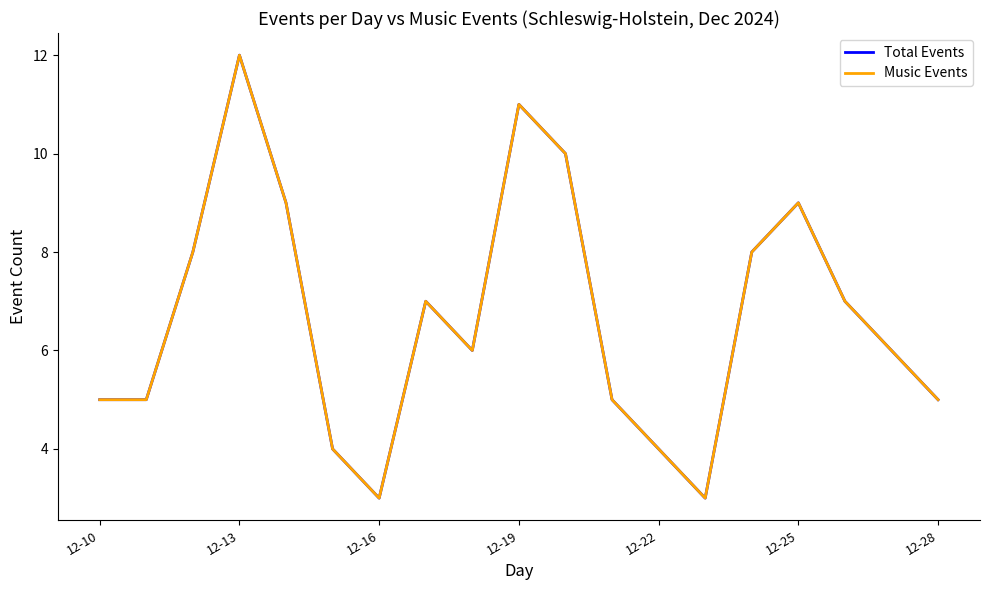

Count the Music Events values in the range 5 to 9.

12